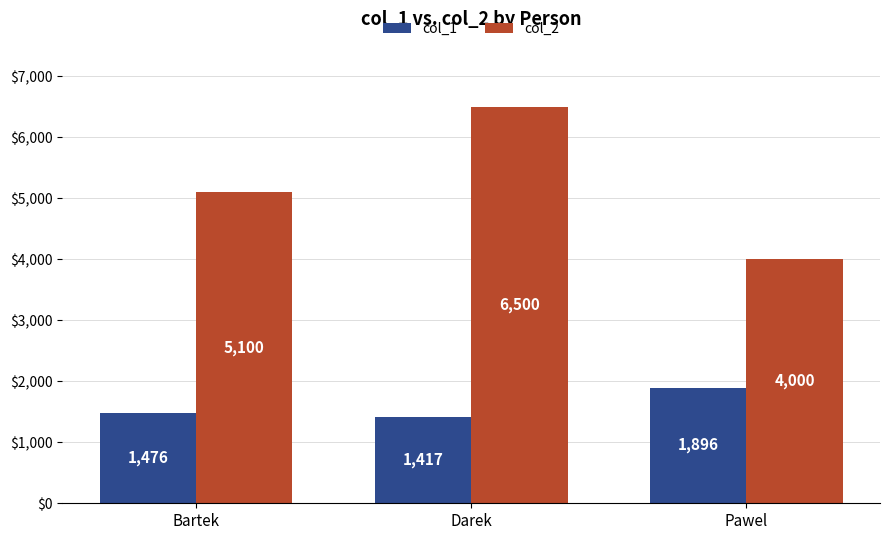

Read the col_2 value at Bartek, to the nearest 50.

5100